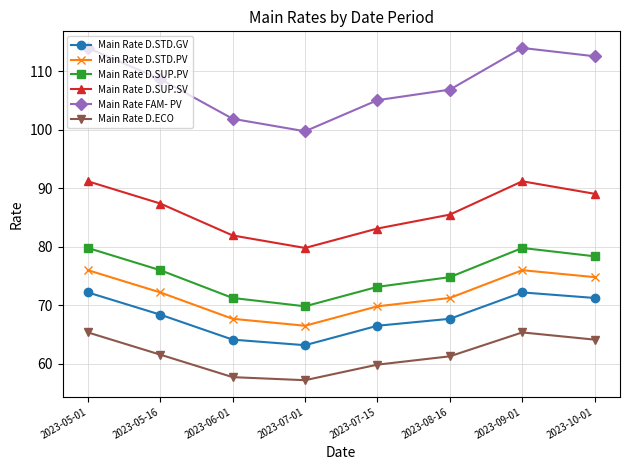

True or false: Main Rate D.STD.PV and Main Rate D.SUP.SV intersect in this chart.

False